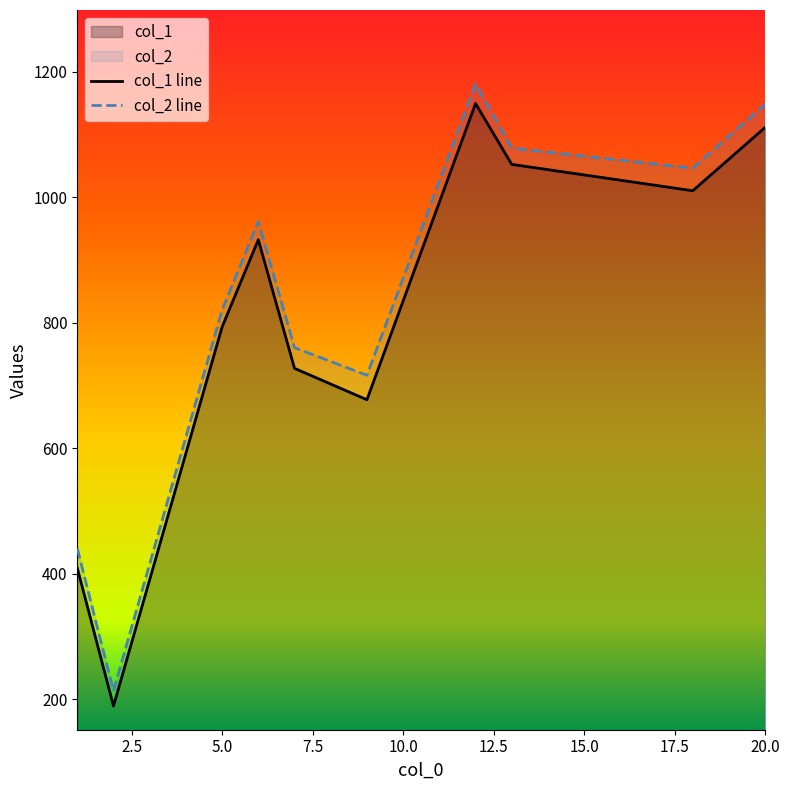

How many lines are shown in the chart?

2